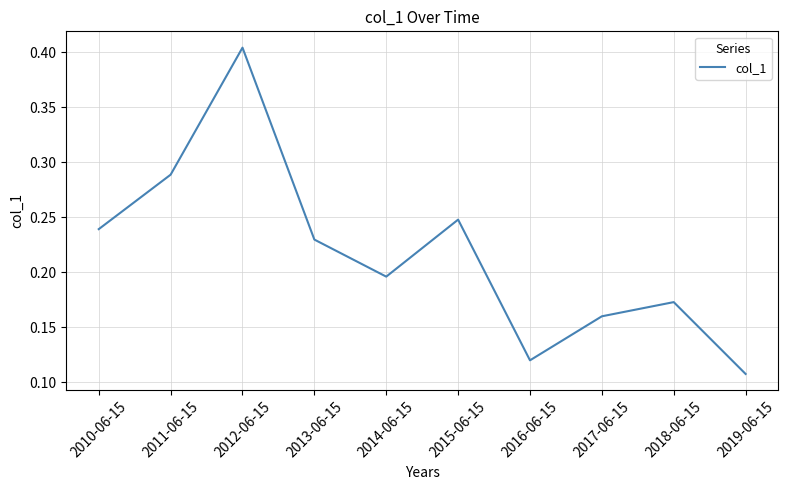

The value at 2017-06-15 is 0.1. True or false?

False